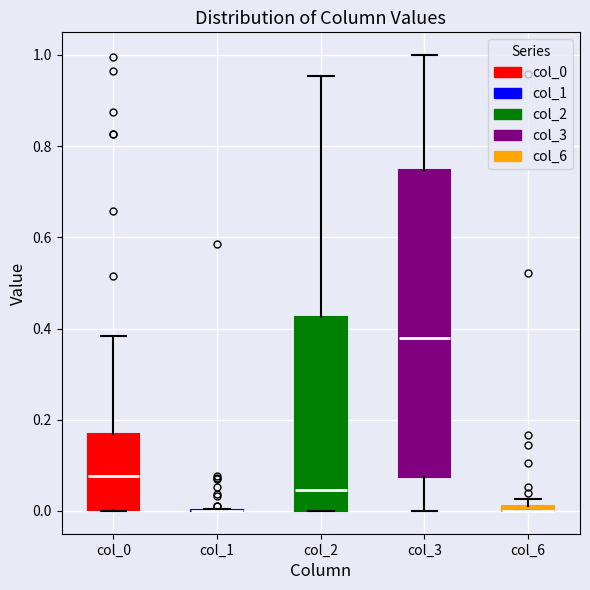

Which box is the tallest, from its lower edge to its upper edge?

col_3